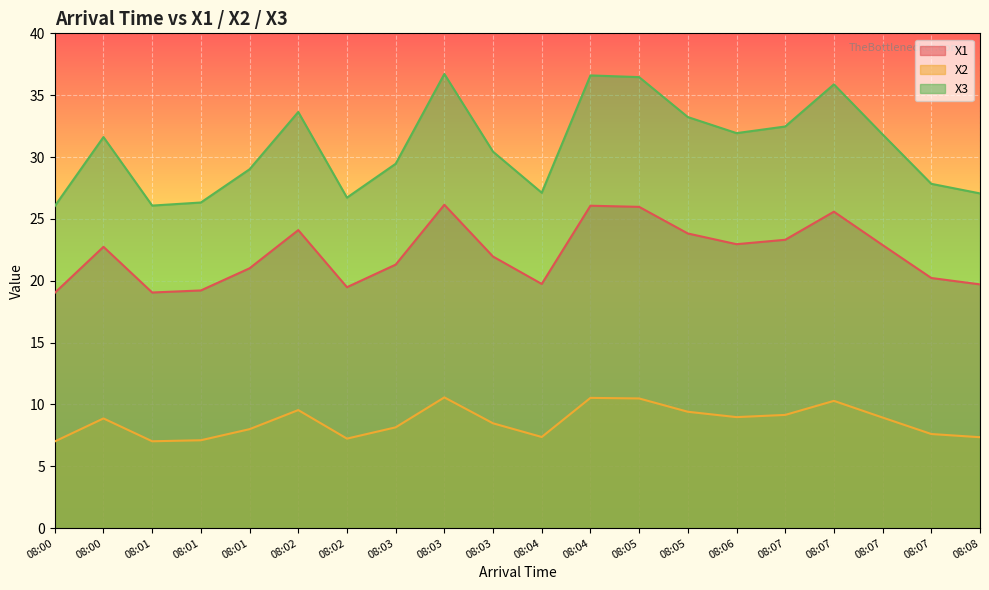

What is the value of the X2 point at the 6th from the left?

9.5